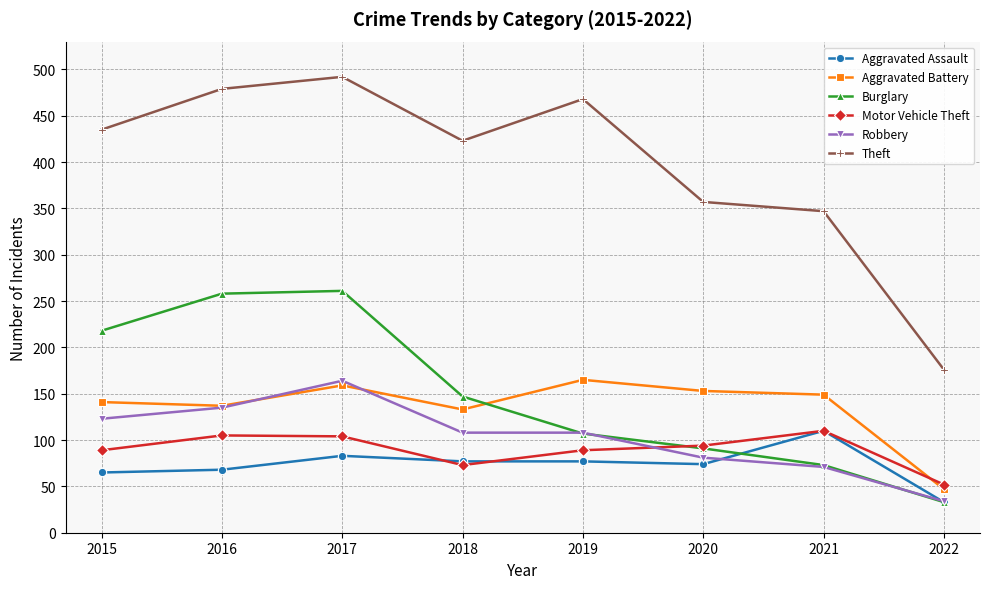

How many categories are shown in the chart?

8